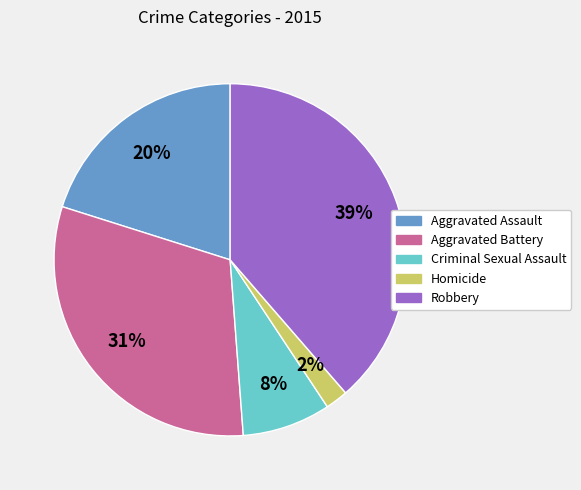

Is there any slice that represents more than half of the pie?

No